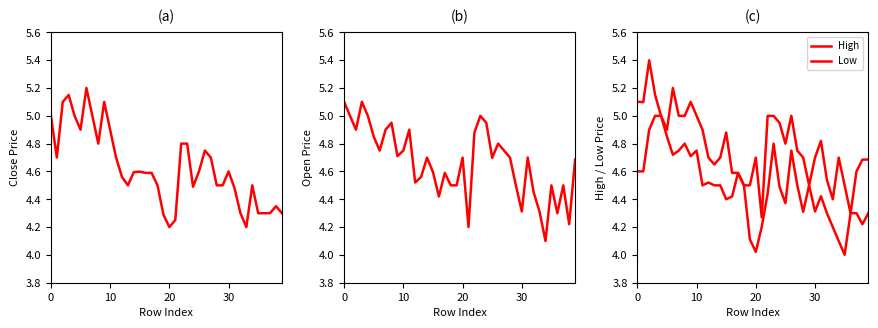

True or false: High and Open cross at least once.

False